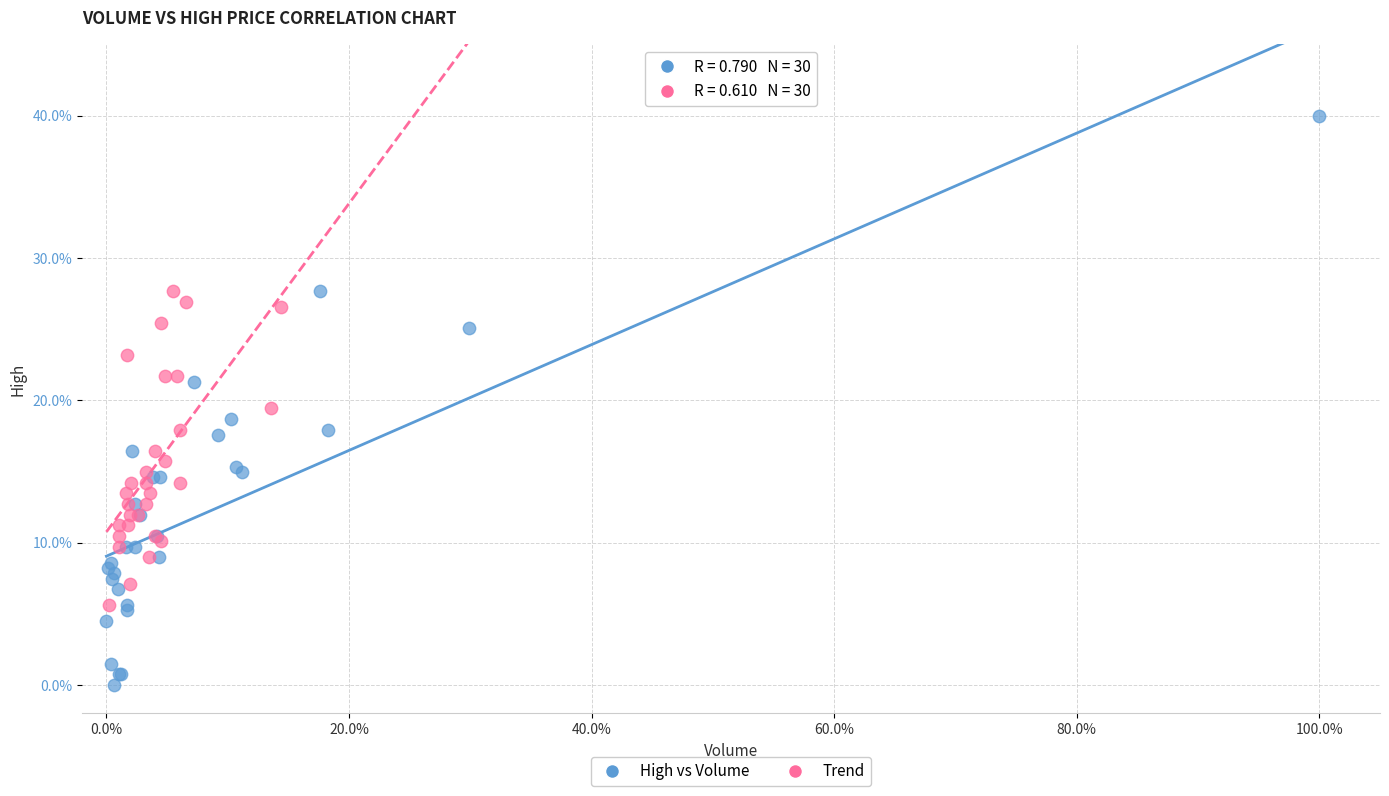

What are all the series names shown in the legend?

High vs Volume, Trend